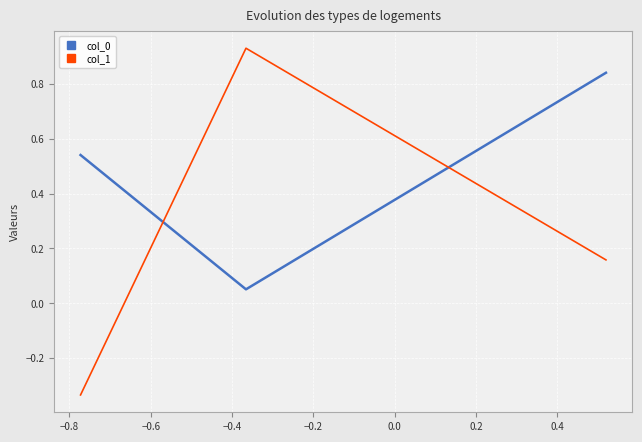

Which series has the largest total across all categories?

col_0